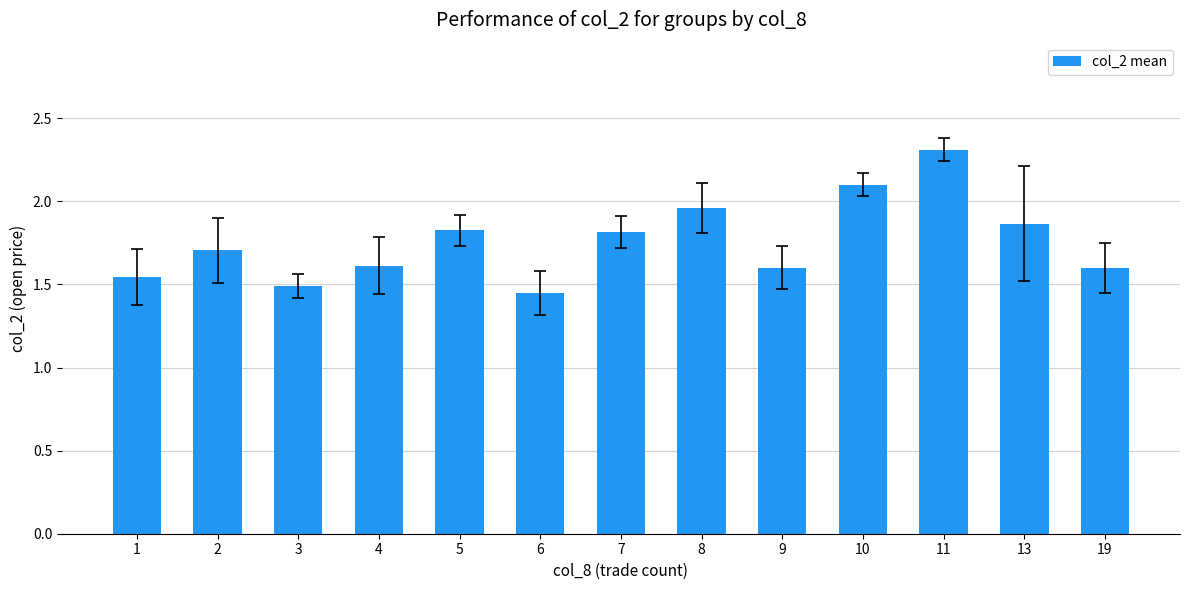

What is the value of the 5th bar from the left?

1.8